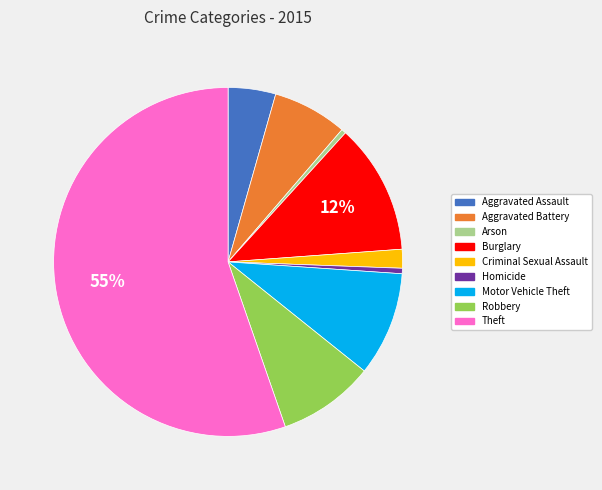

To the nearest percent, what percentage of the pie is Robbery?

9%